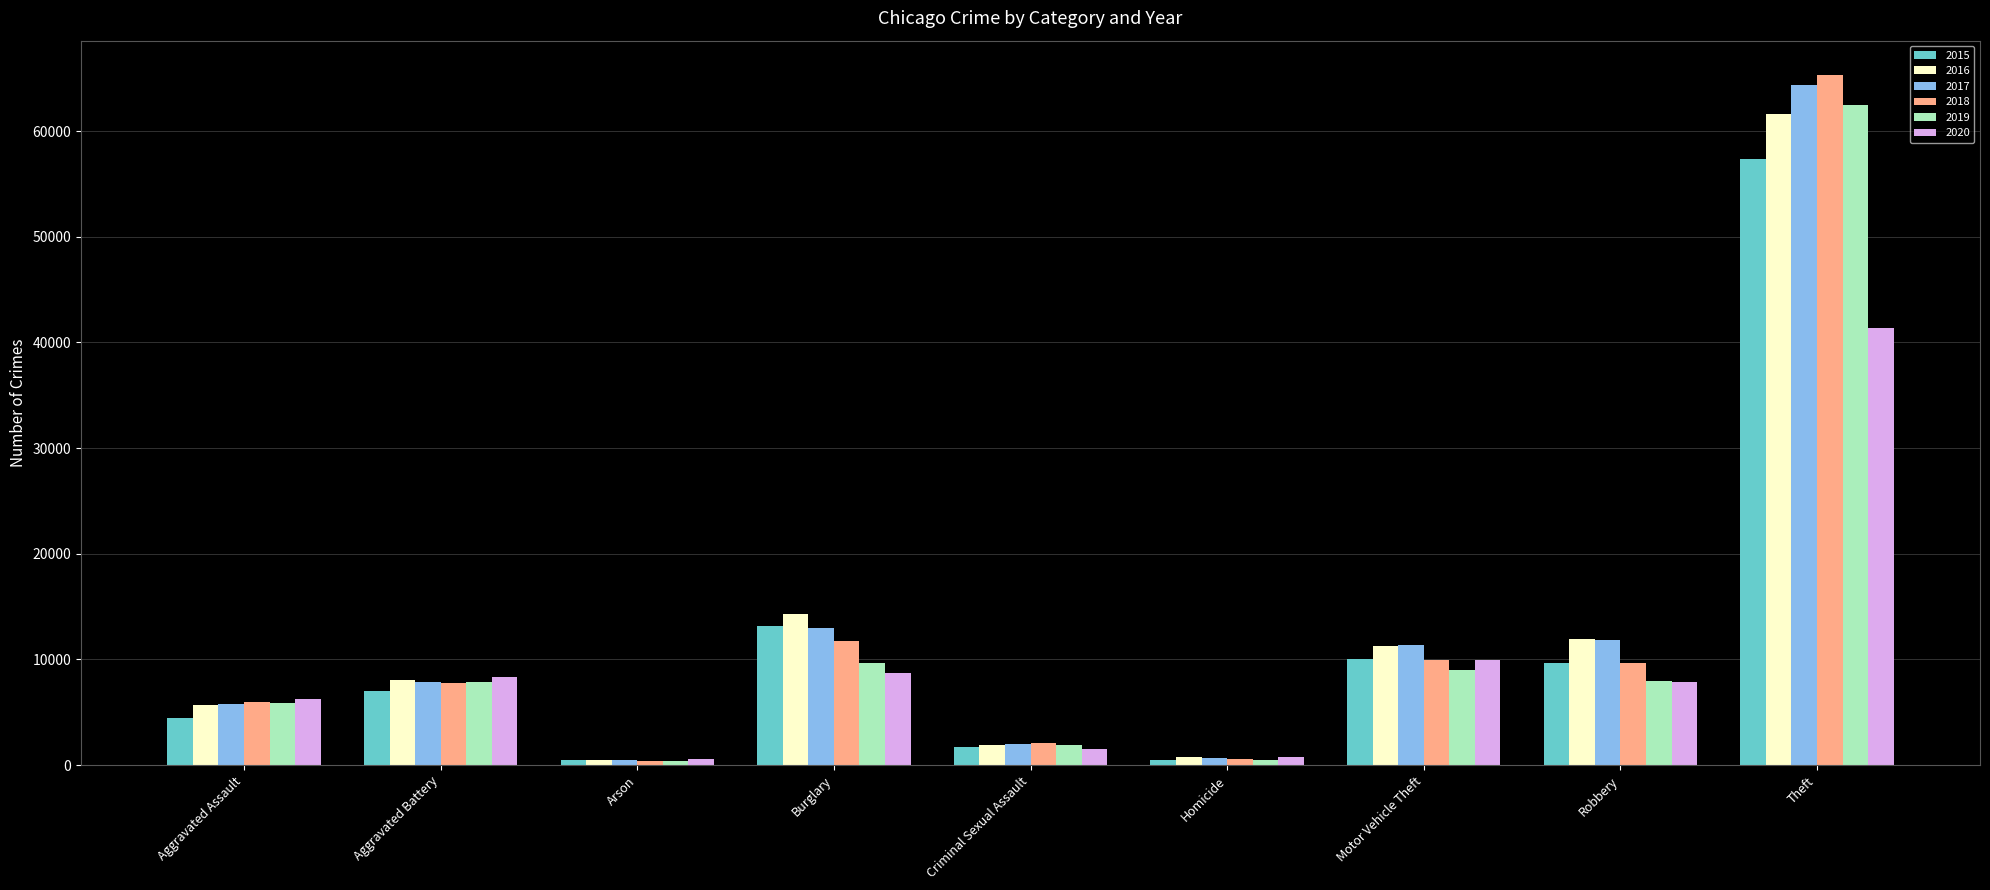

What is the maximum value shown in the chart?

65289